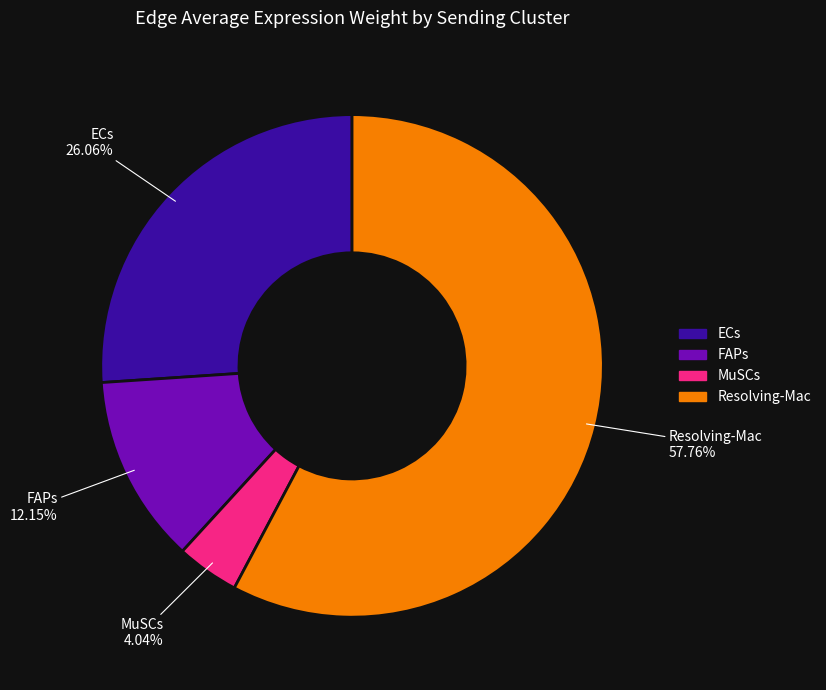

What is the total percentage of ECs and FAPs?

38.2%